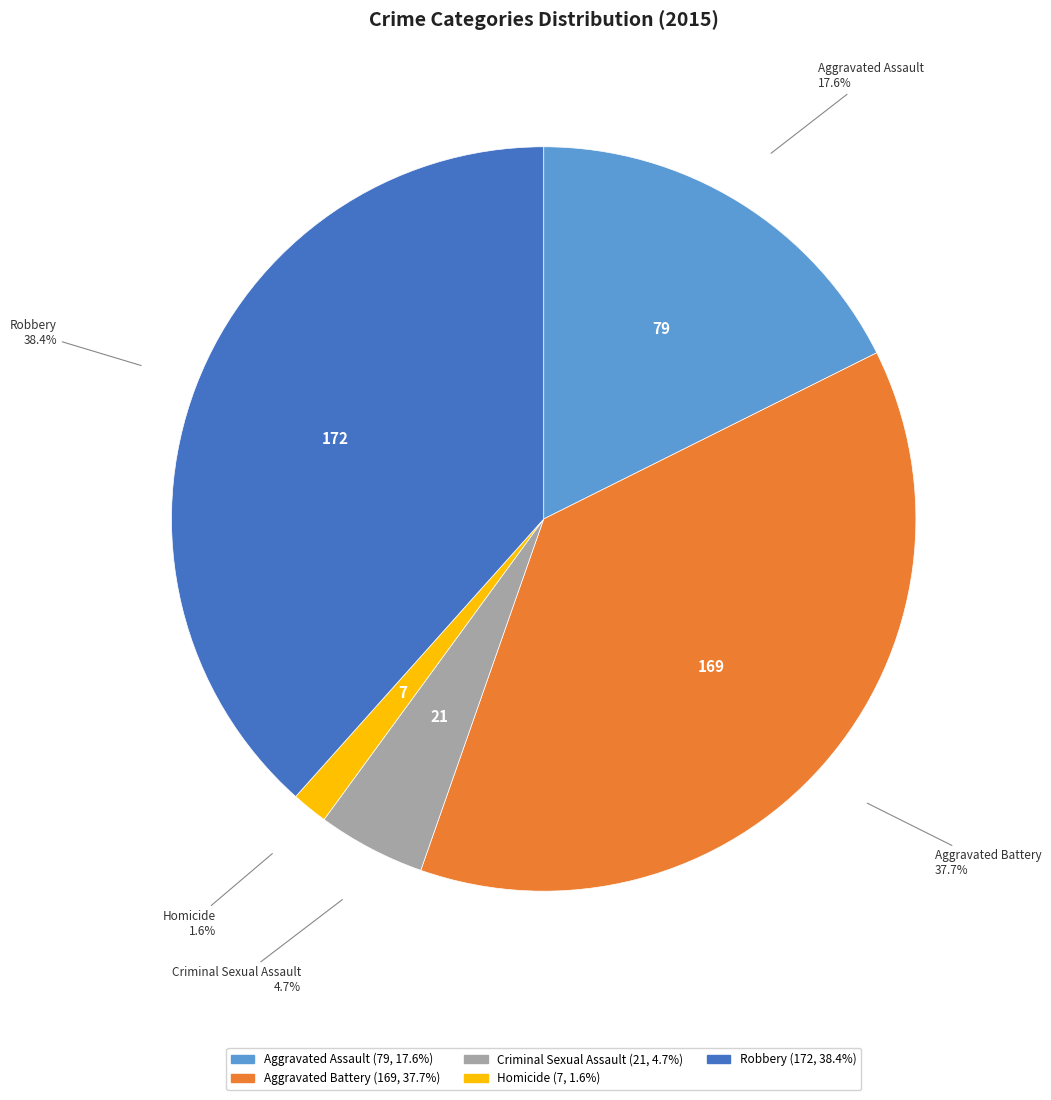

What percentage is the Aggravated Assault slice, to the nearest percent?

18%